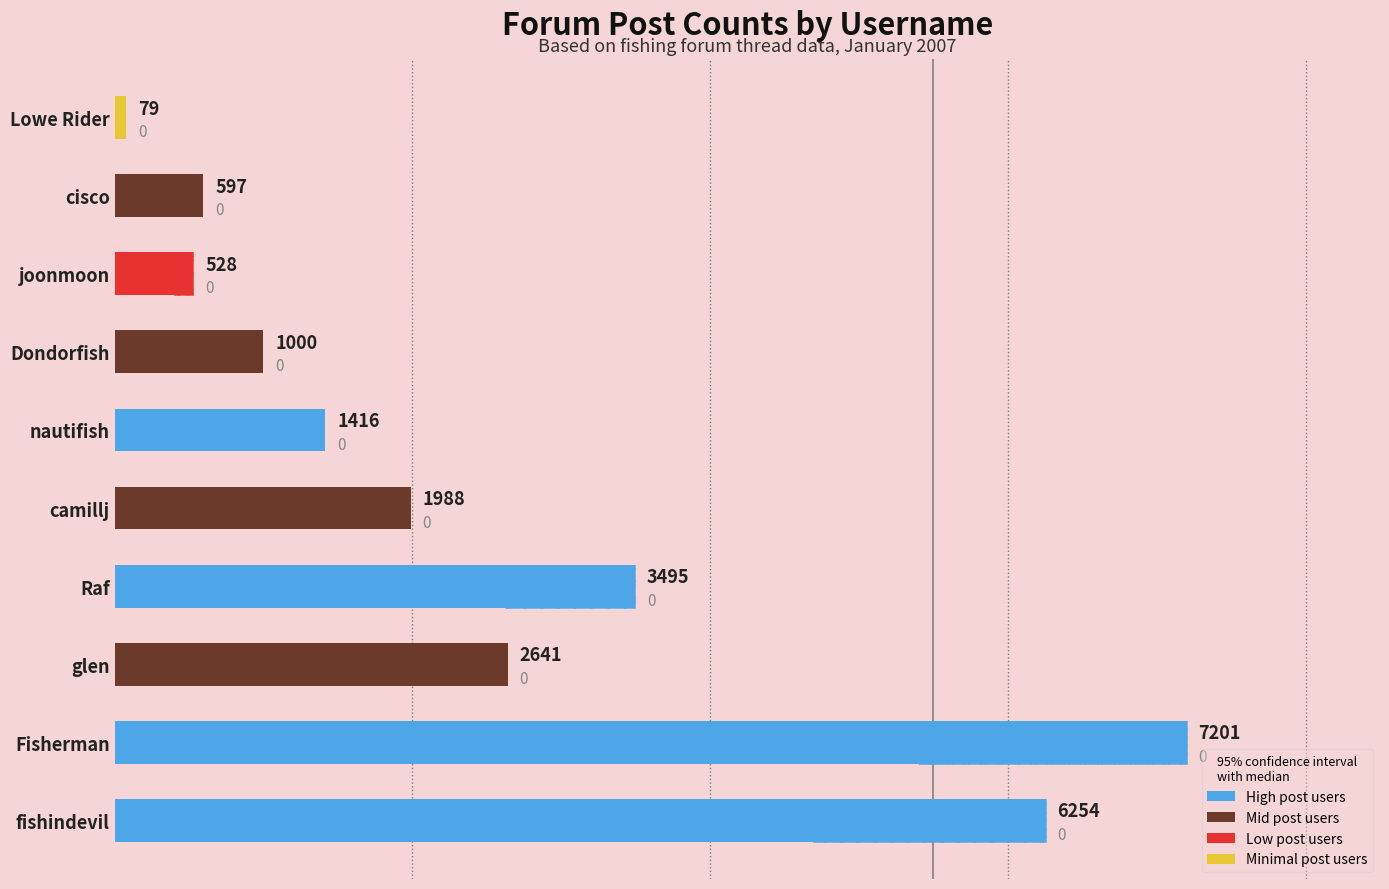

Rank the categories by value from lowest to highest.

Lowe Rider, joonmoon, cisco, Dondorfish, nautifish, camillj, glen, Raf, fishindevil, Fisherman